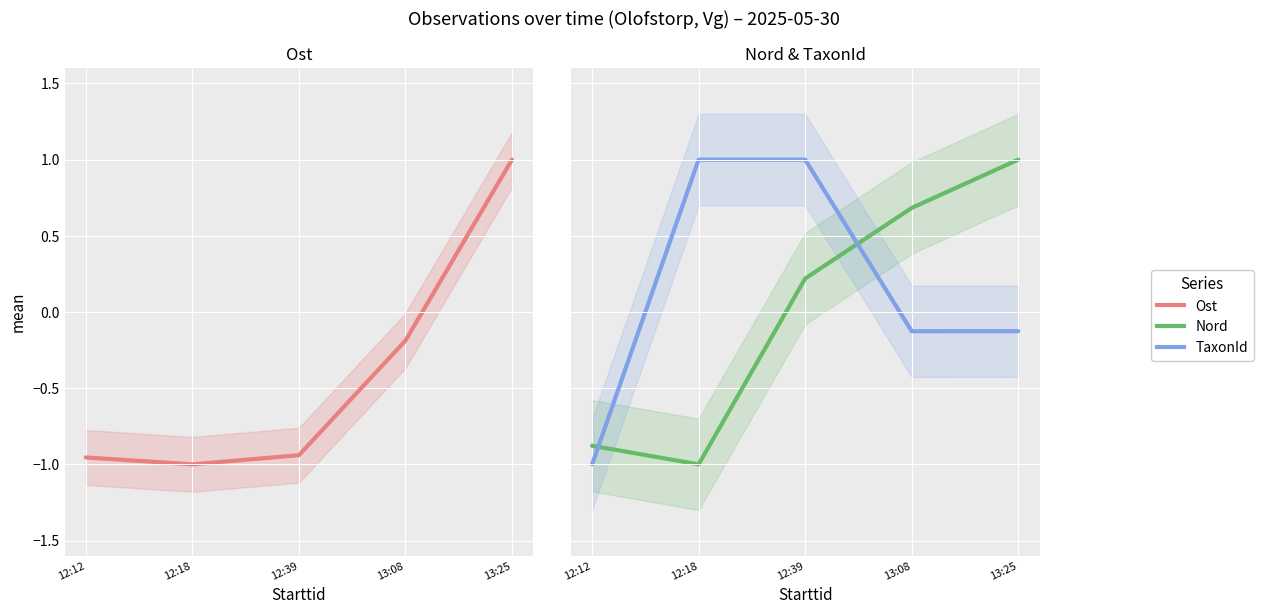

What is the total value across all series at 12:12?

-2.8